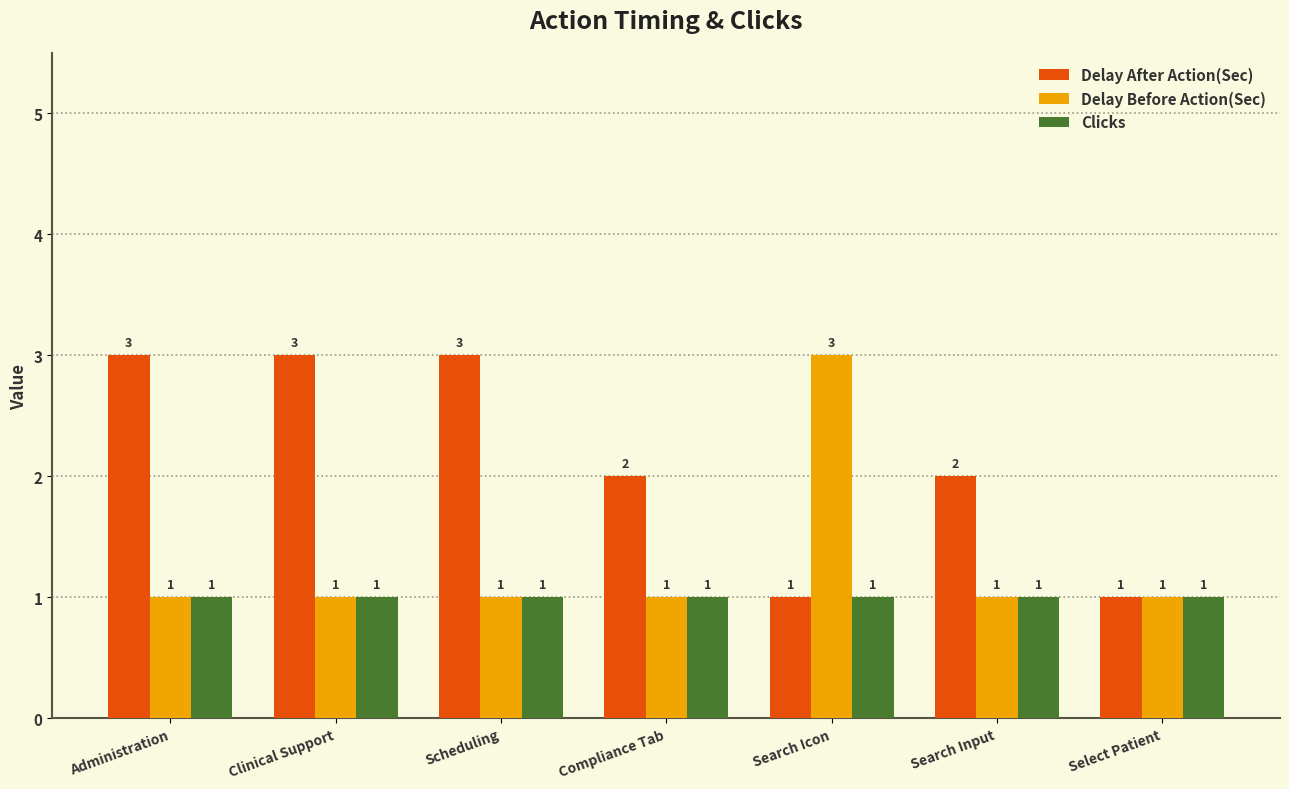

What is the value of the Delay Before Action(Sec) bar at the 6th from the left?

1